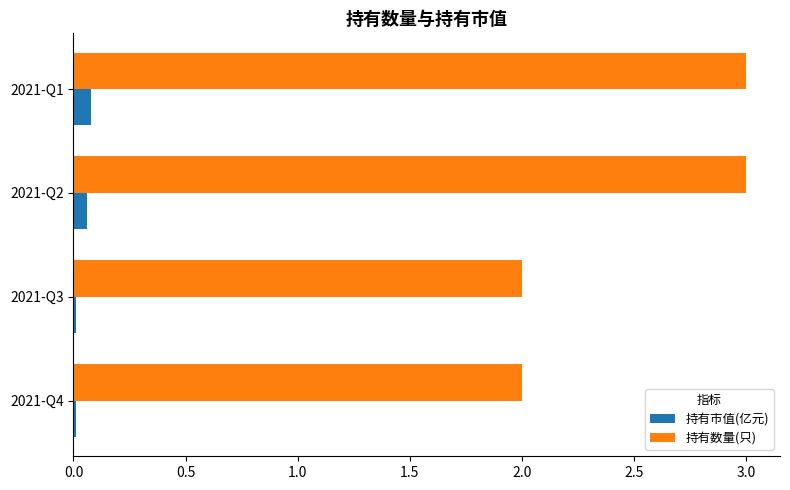

What is the sum of all 持有数量(只) values?

10.0